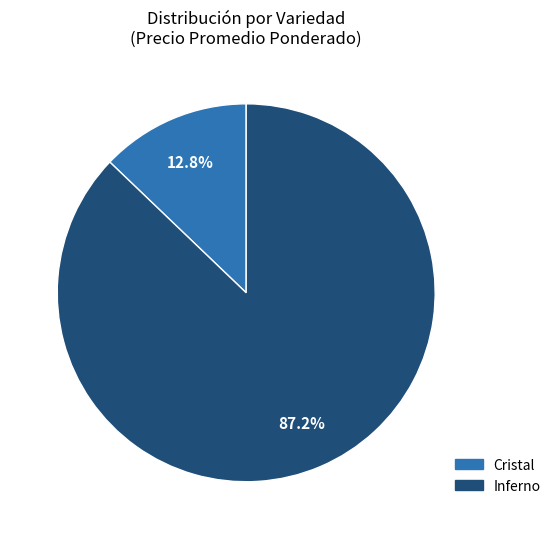

Is the sum of Inferno and Cristal greater than half?

Yes